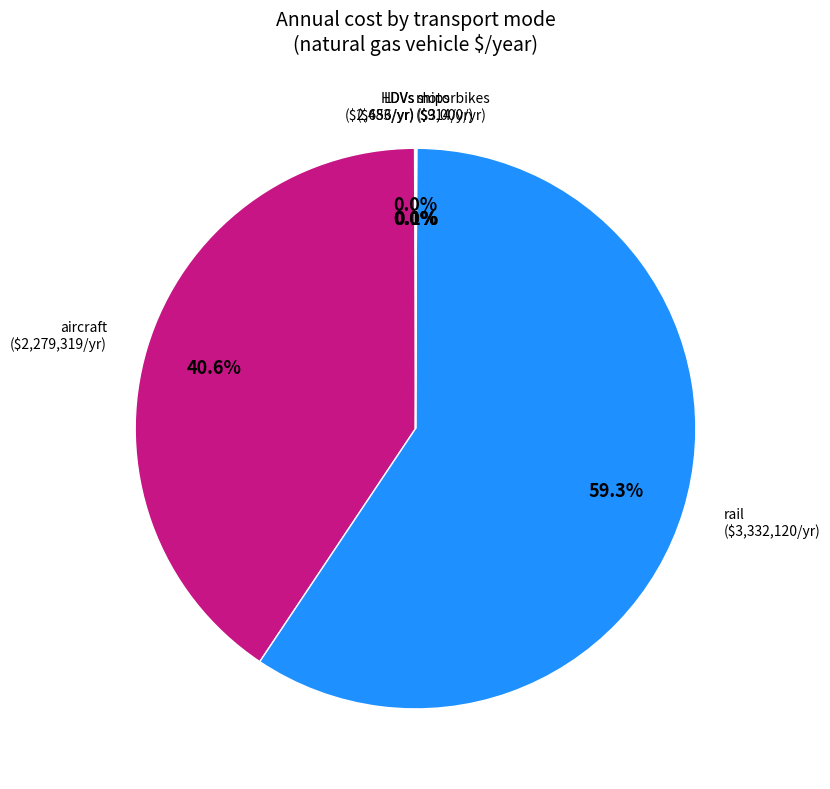

Which category has the smallest portion of the pie?

LDVs